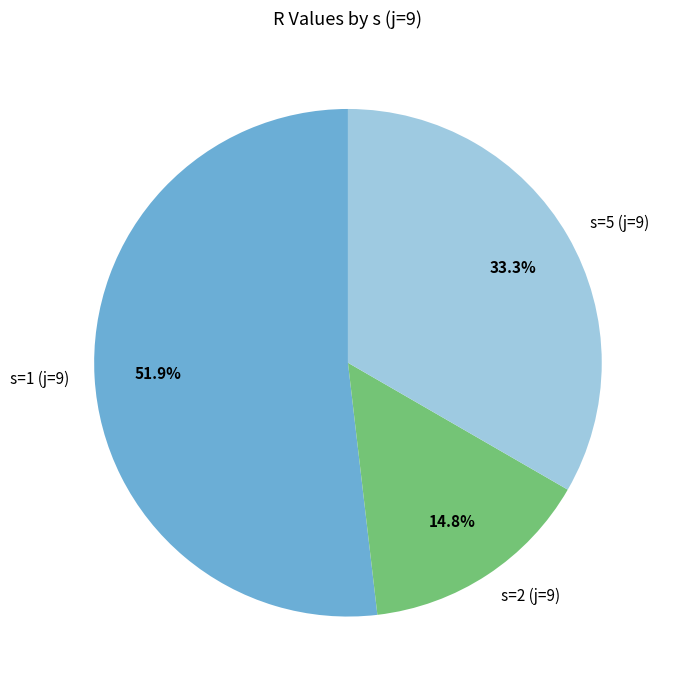

How many segments does this pie chart have?

3